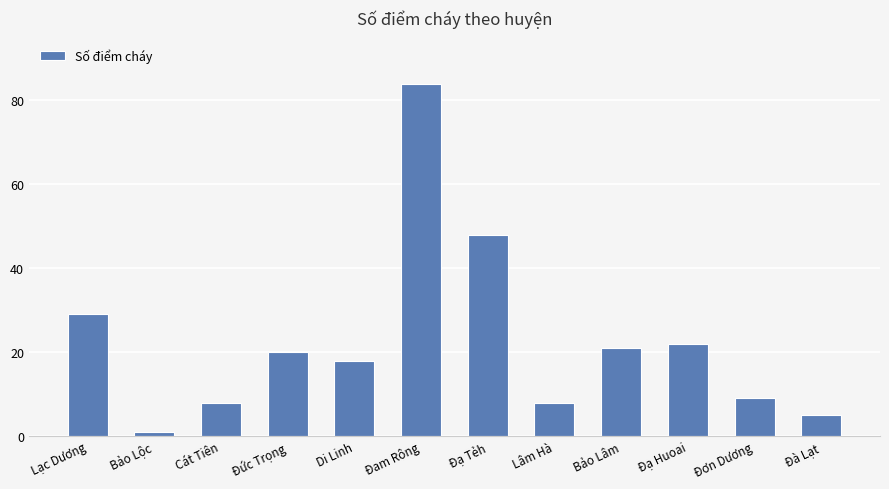

How many distinct data groups are displayed?

1